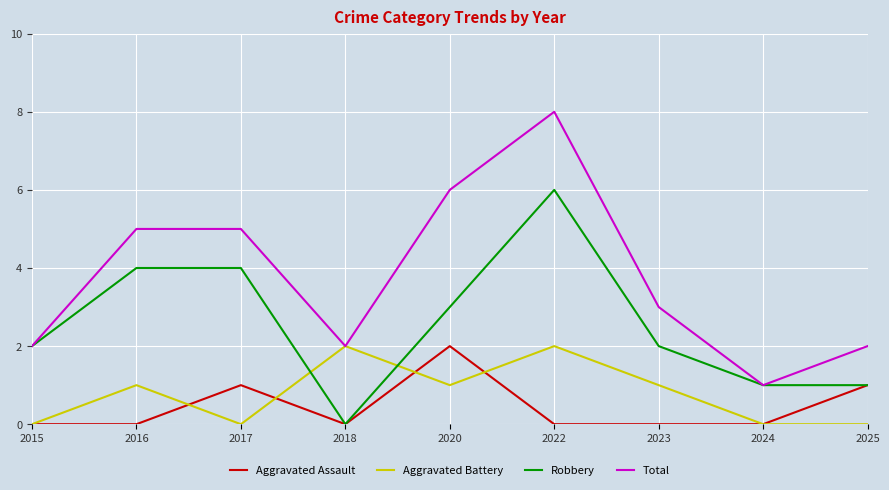

Which series changed the most between 2017 and 2022?

Total